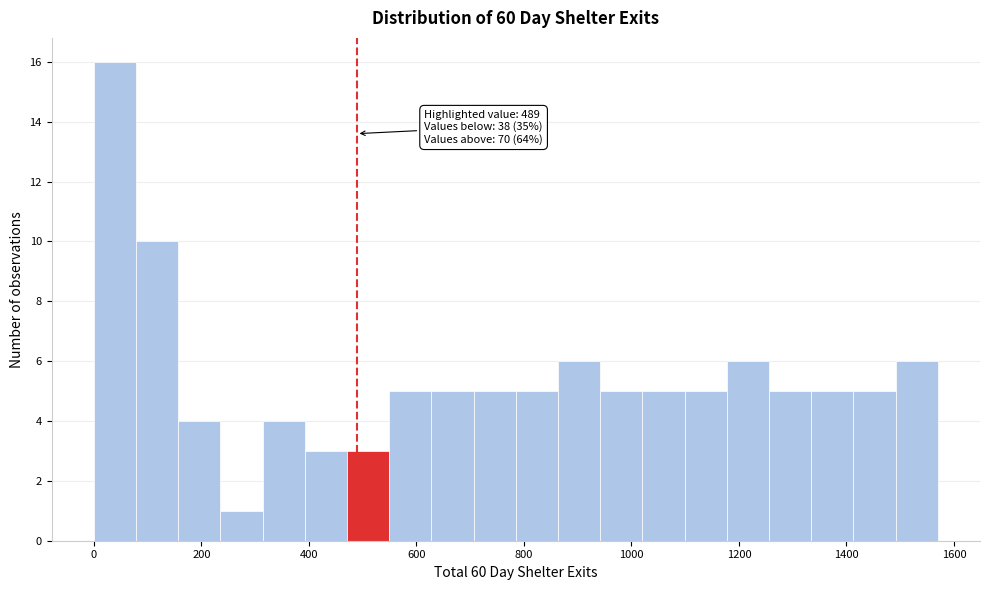

Read against the x-axis, roughly where is the centre of the tallest bar?

40